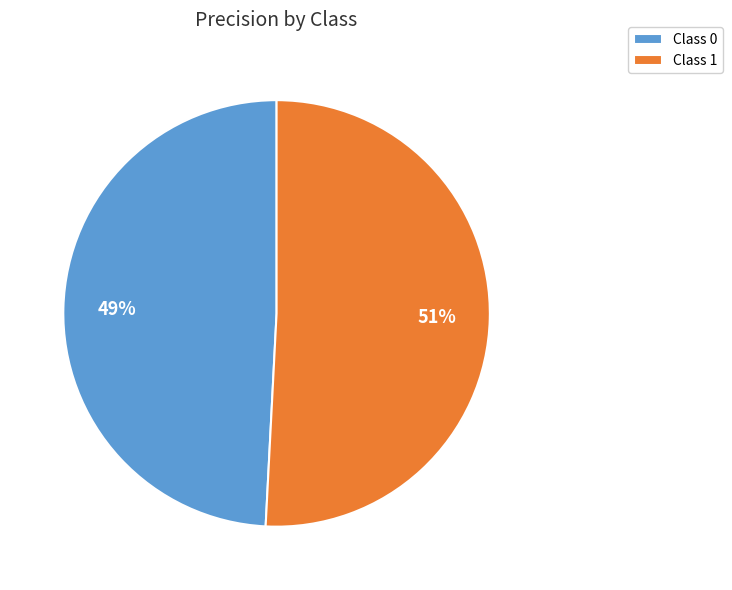

How many segments does this pie chart have?

2